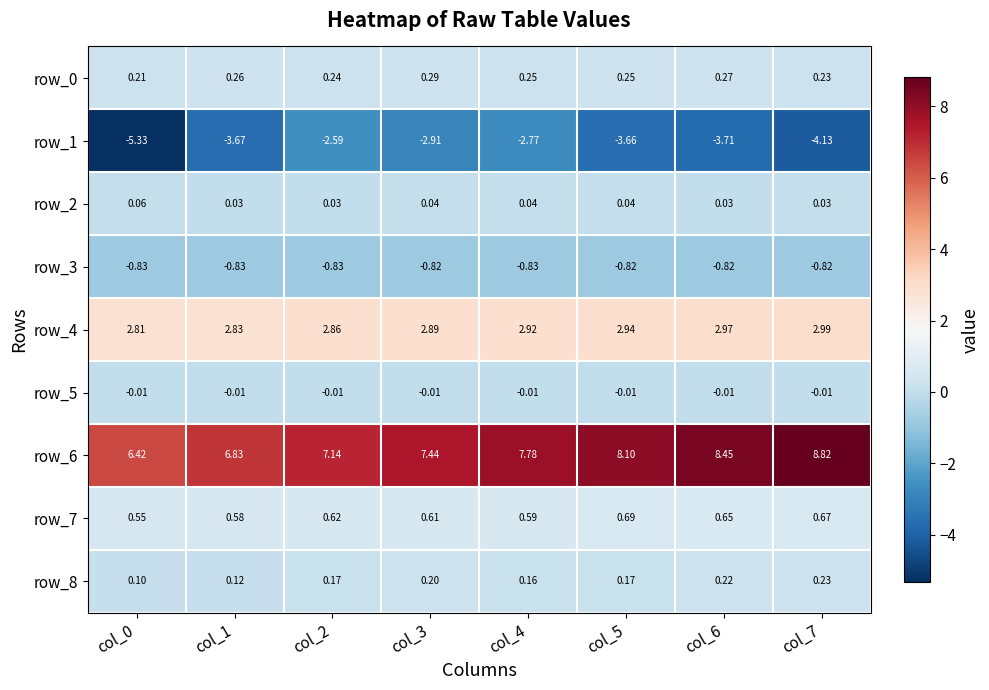

At which category is the sum across all series the highest?

col_4